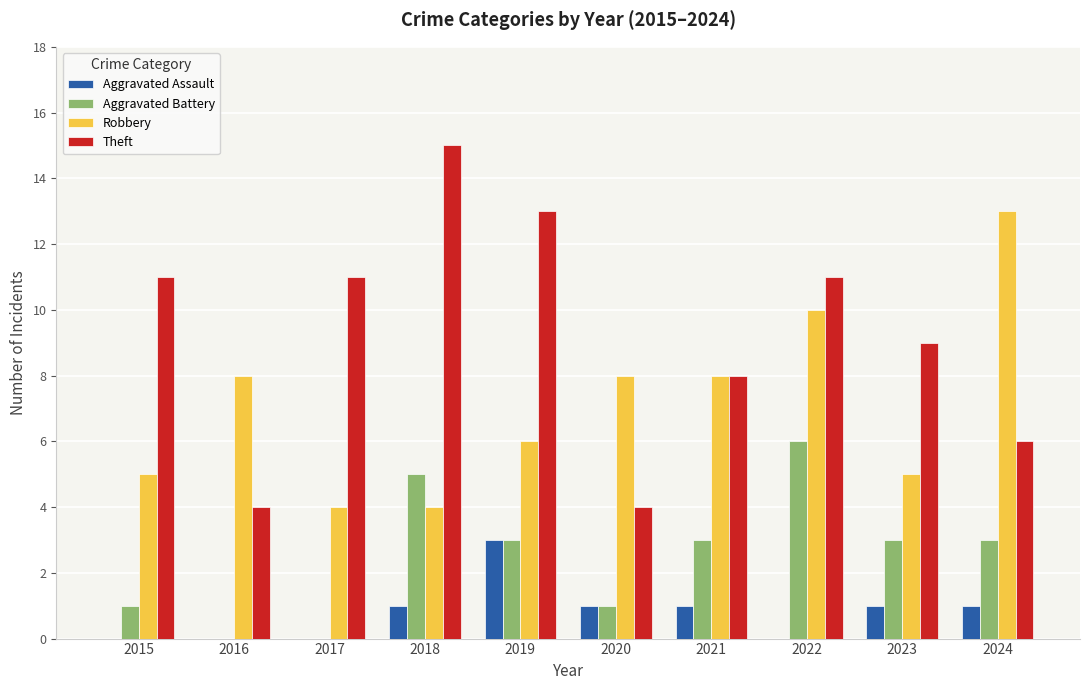

Reading right to left, extract all data points from this chart.

Aggravated Assault: 2024=1	2023=1	2022=0	2021=1	2020=1	2019=3	2018=1	2017=0	2016=0	2015=0
Aggravated Battery: 2024=3	2023=3	2022=6	2021=3	2020=1	2019=3	2018=5	2017=0	2016=0	2015=1
Robbery: 2024=13	2023=5	2022=10	2021=8	2020=8	2019=6	2018=4	2017=4	2016=8	2015=5
Theft: 2024=6	2023=9	2022=11	2021=8	2020=4	2019=13	2018=15	2017=11	2016=4	2015=11